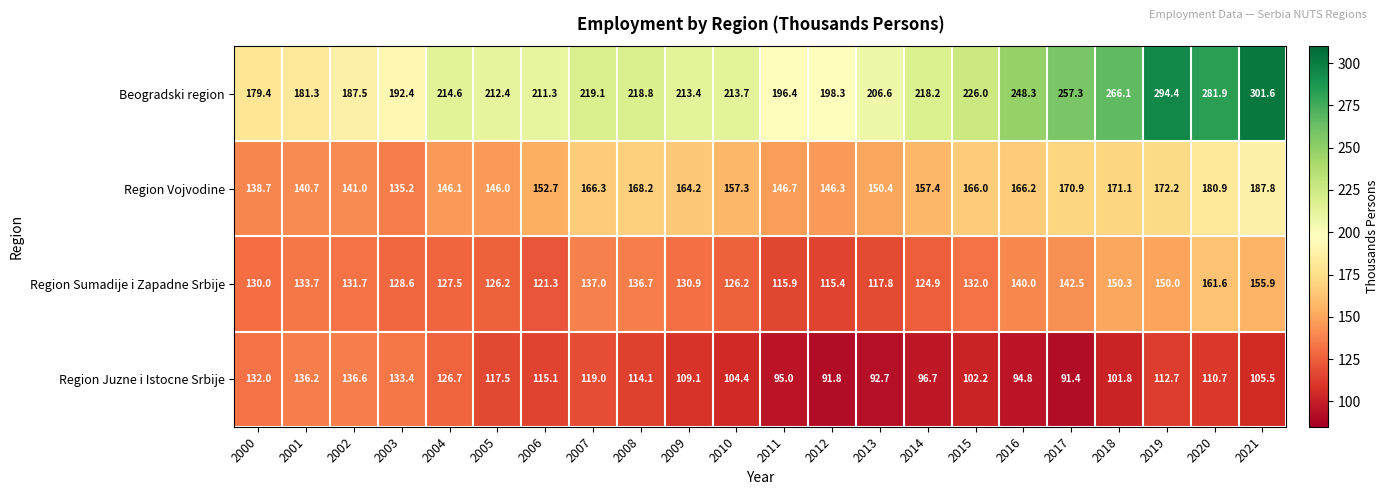

What is the smallest value displayed?

91.4